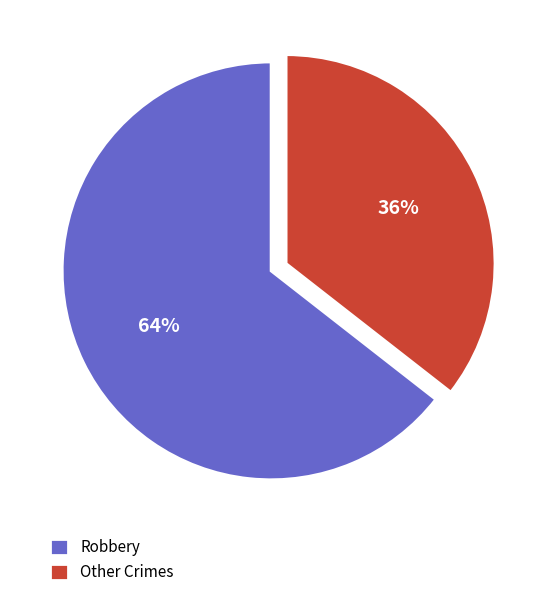

Is there a majority slice in this chart?

Yes